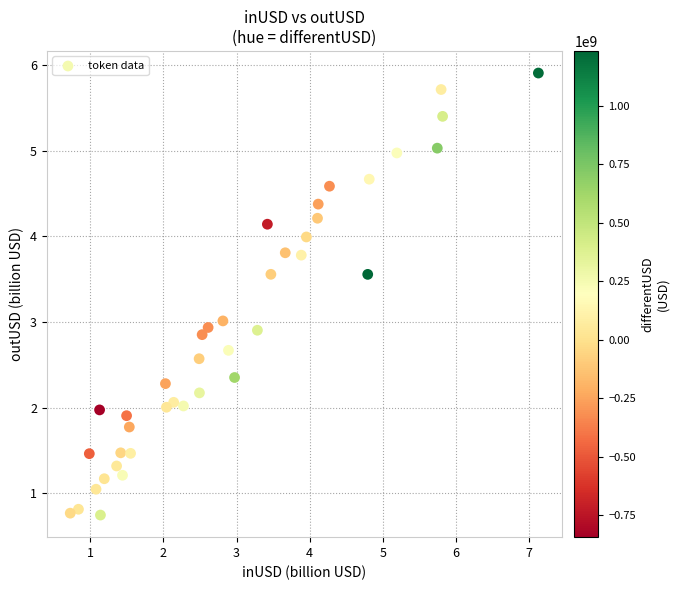

What is the range of Y values (max minus min)?

5.2